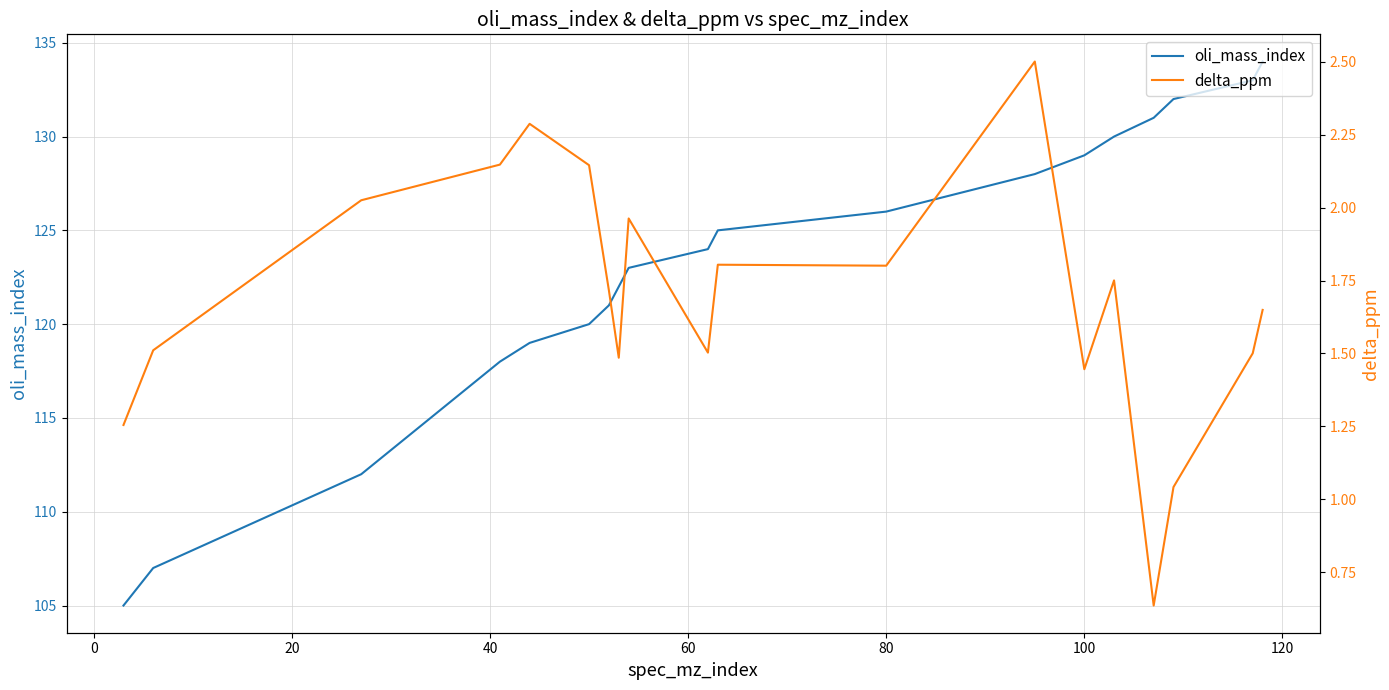

Does the chart display data point markers on the line(s)?

No